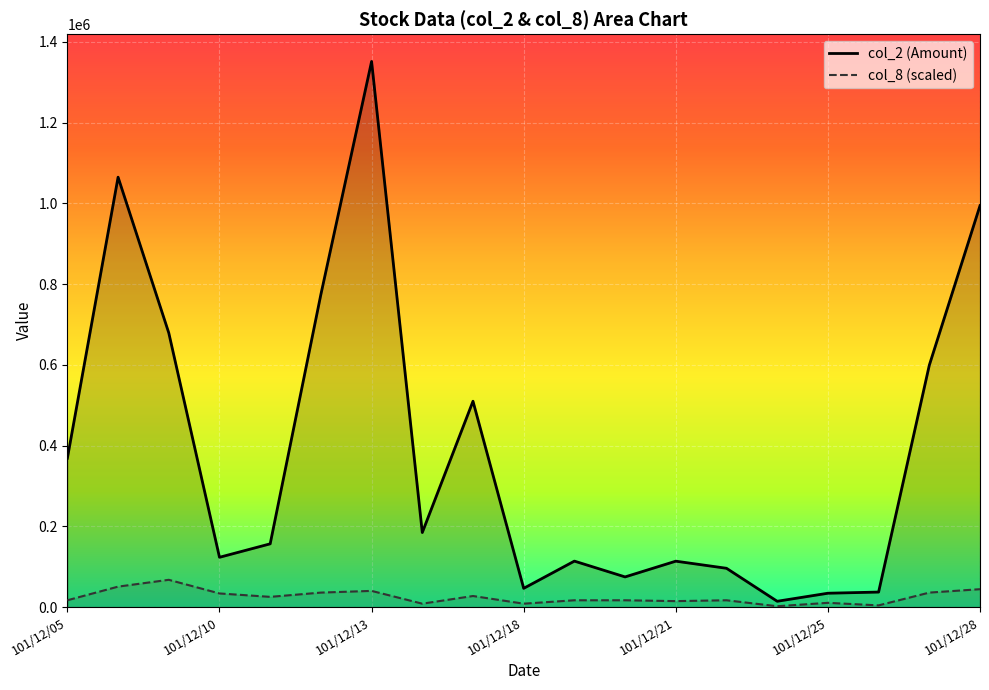

True or false: col_2 and col_8 intersect in this chart.

False